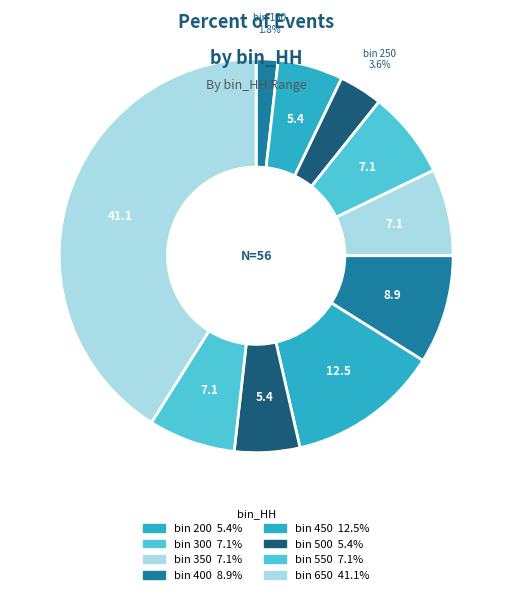

Count the number of slices in the pie.

10